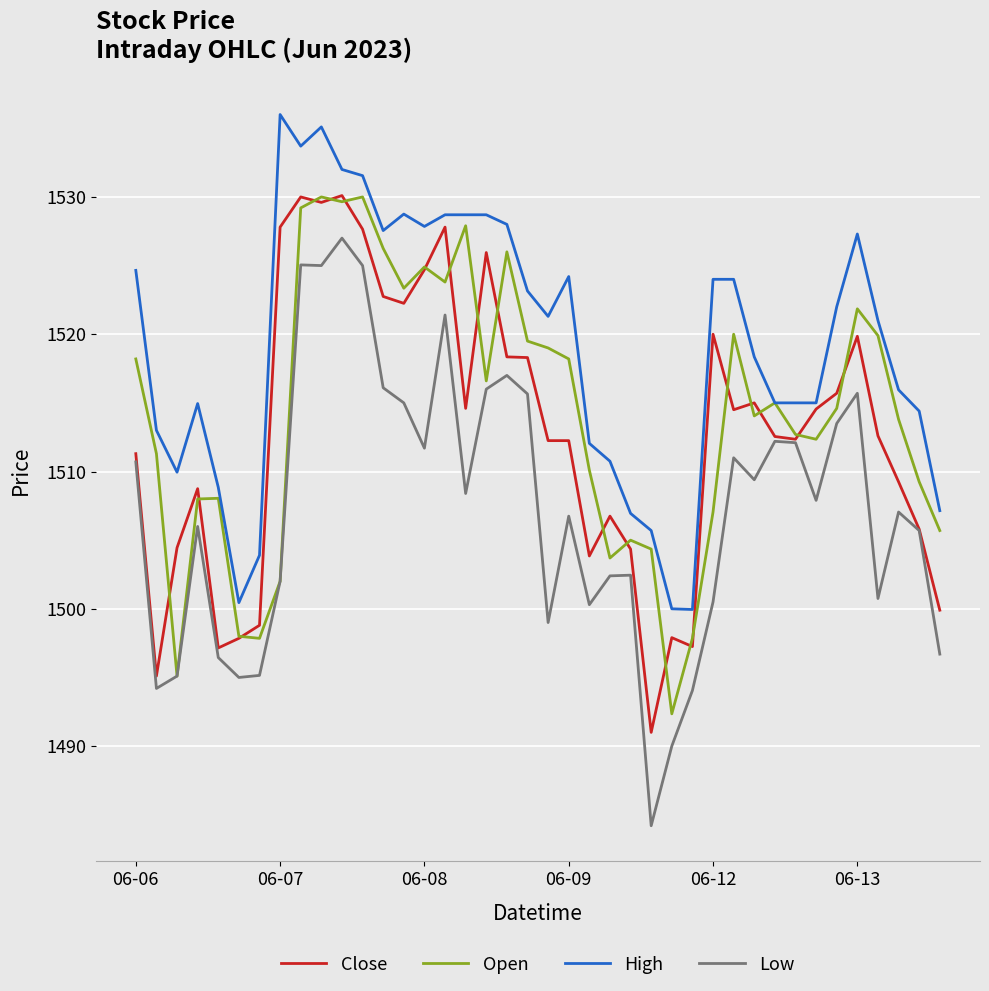

Which series has the widest spread of values?

Low